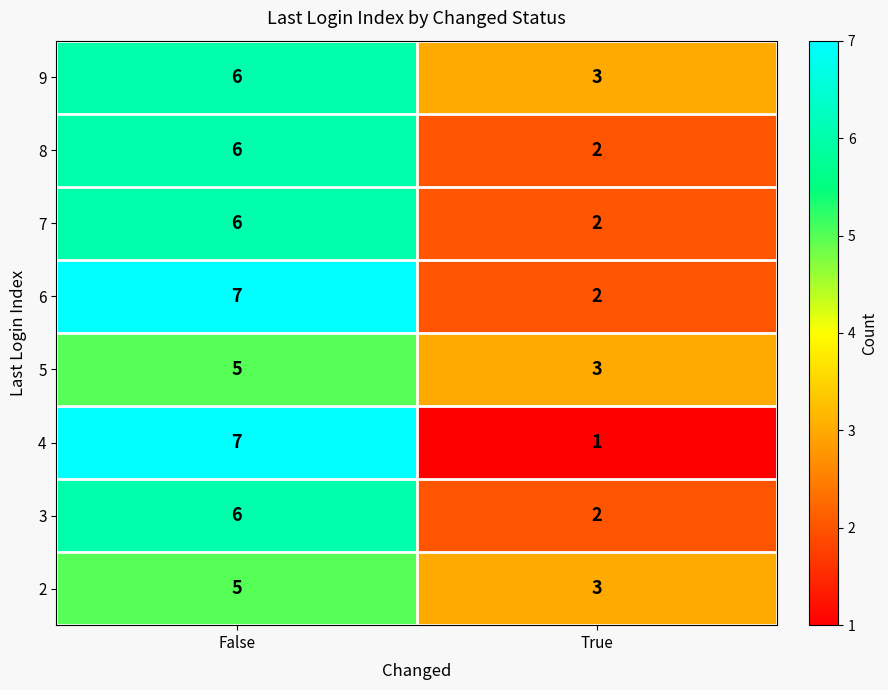

How many data points does each series have?

2